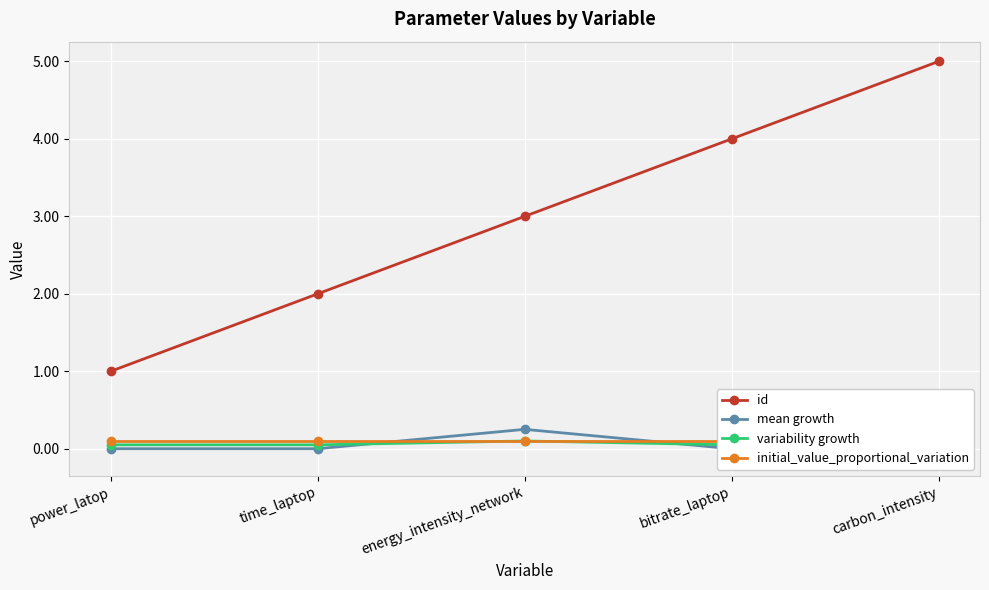

What is the sum of all initial_value_proportional_variation values?

0.5